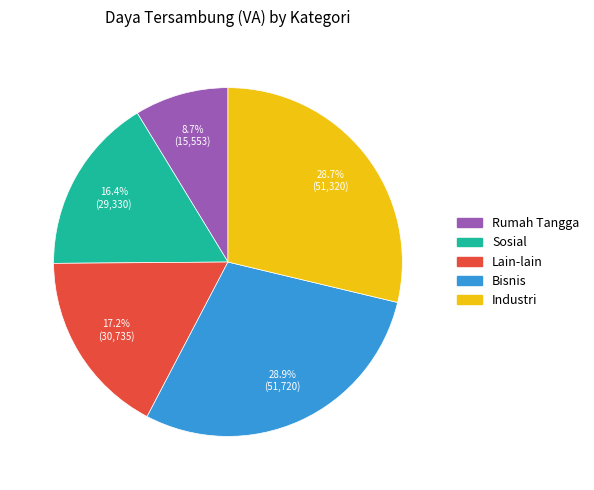

Count the number of slices in the pie.

5